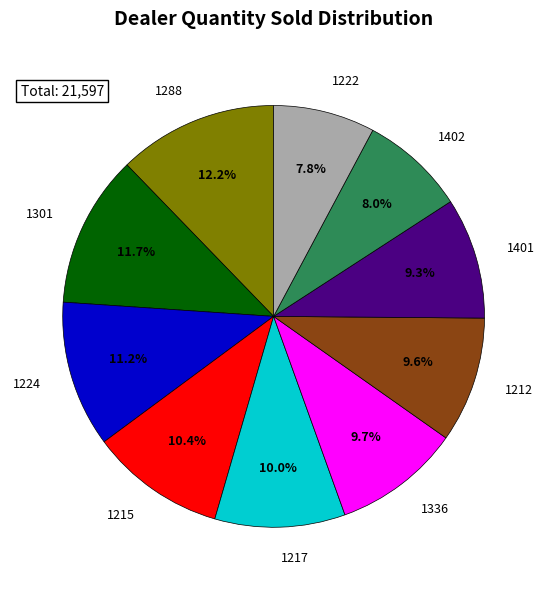

How many segments does this pie chart have?

10